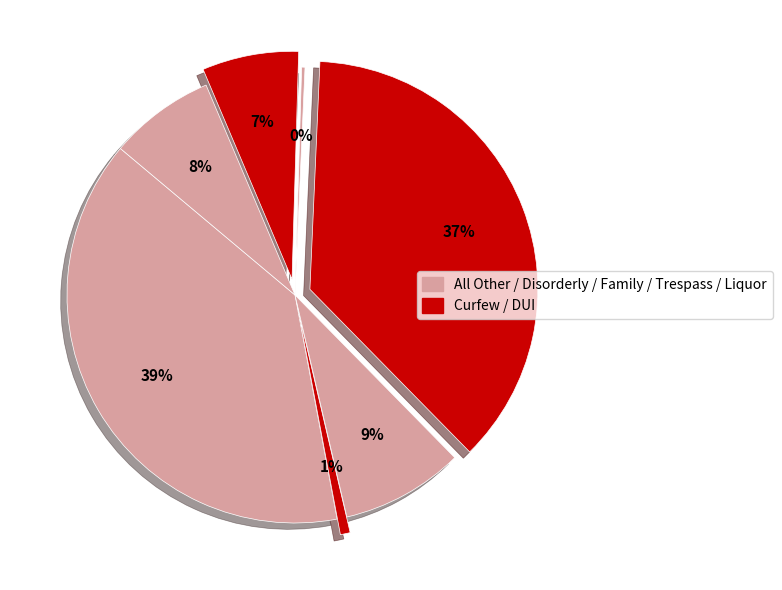

Which category has the biggest portion of the pie?

All Other Offenses